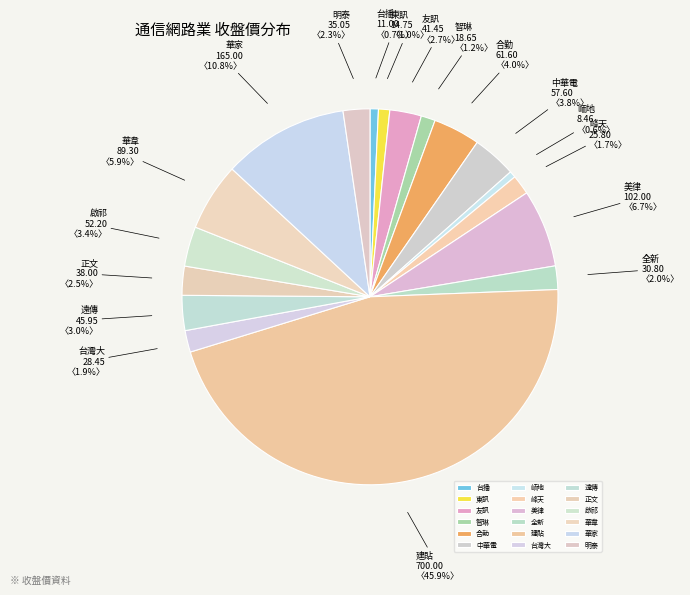

Approximately how many times larger is the value at 峰天 compared to 東訊?

1.7